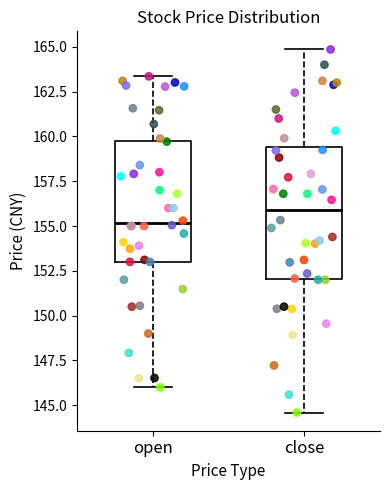

Reading left to right, transcribe this box plot: for each box, give where its median line is, the range the box spans, and where its two whiskers end, as read against the y-axis. The values are not printed on the chart, so give them approximately, as read against the axis.

open: median 155.0, box 153.0 to 160.0, whiskers 146.0 to 163.5
close: median 156.0, box 152.0 to 159.5, whiskers 144.5 to 165.0